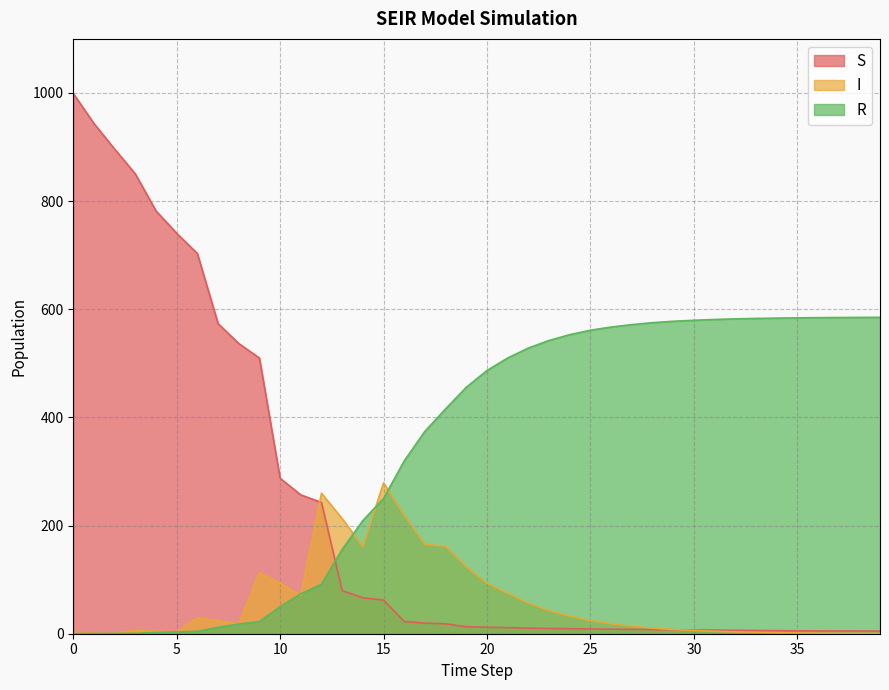

How many values in the I series are below 18?

19